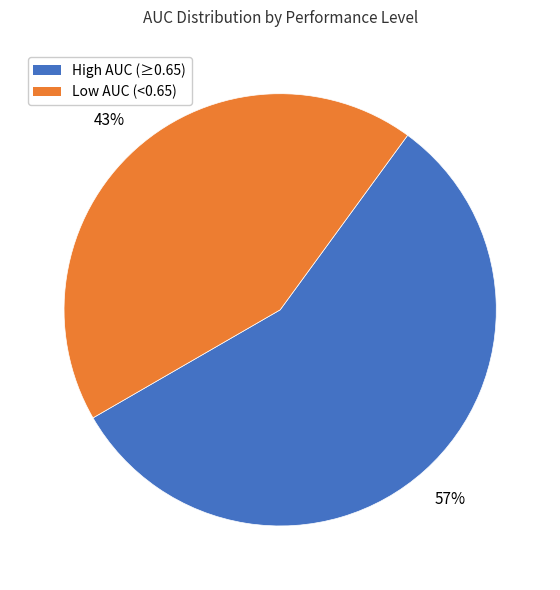

How many segments does this pie chart have?

2